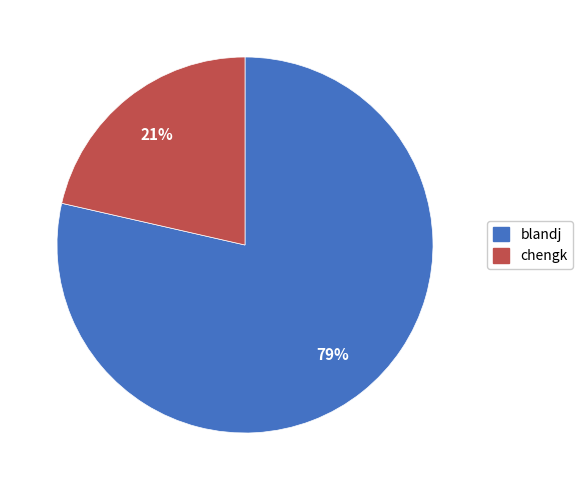

Is the sum of blandj and chengk greater than half?

Yes